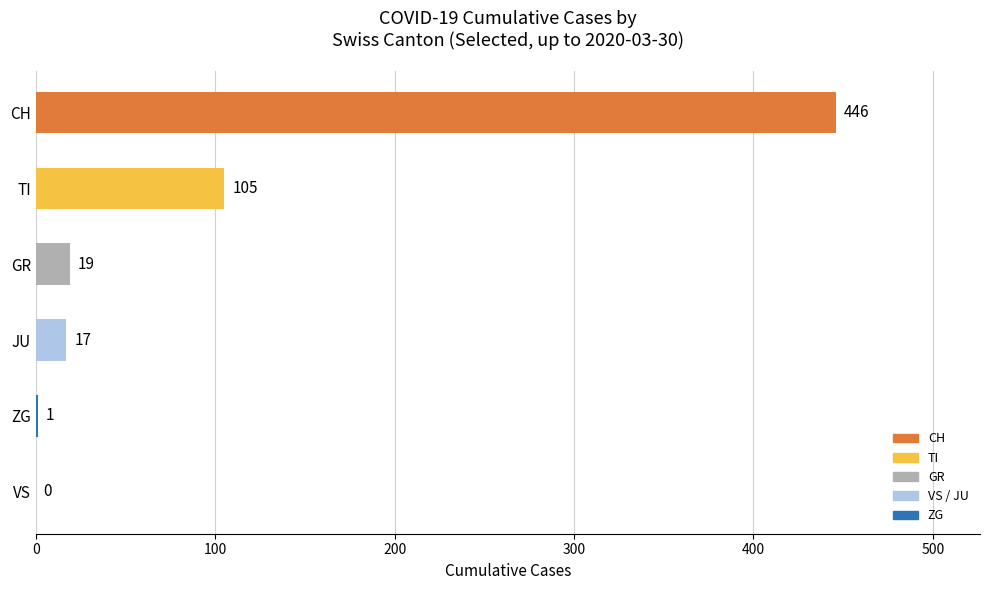

At which category does the chart reach its peak across all series?

CH